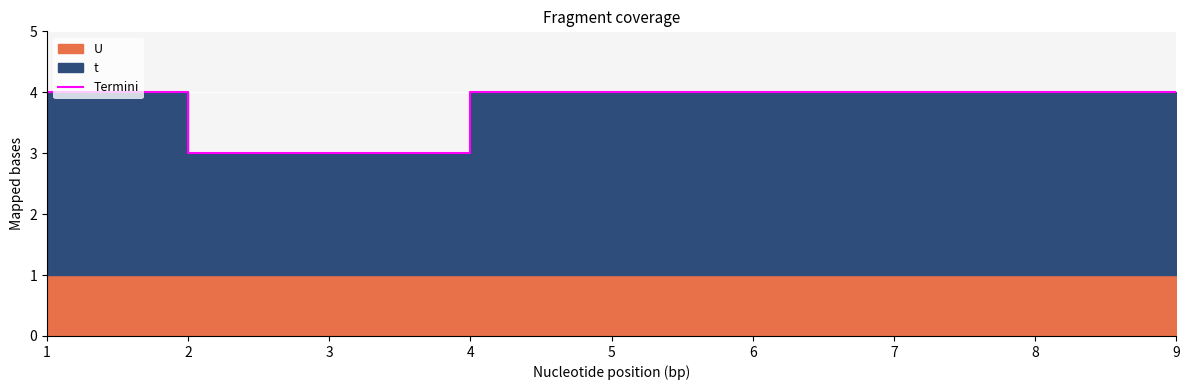

What is the difference between the values at 2 and 1?

1